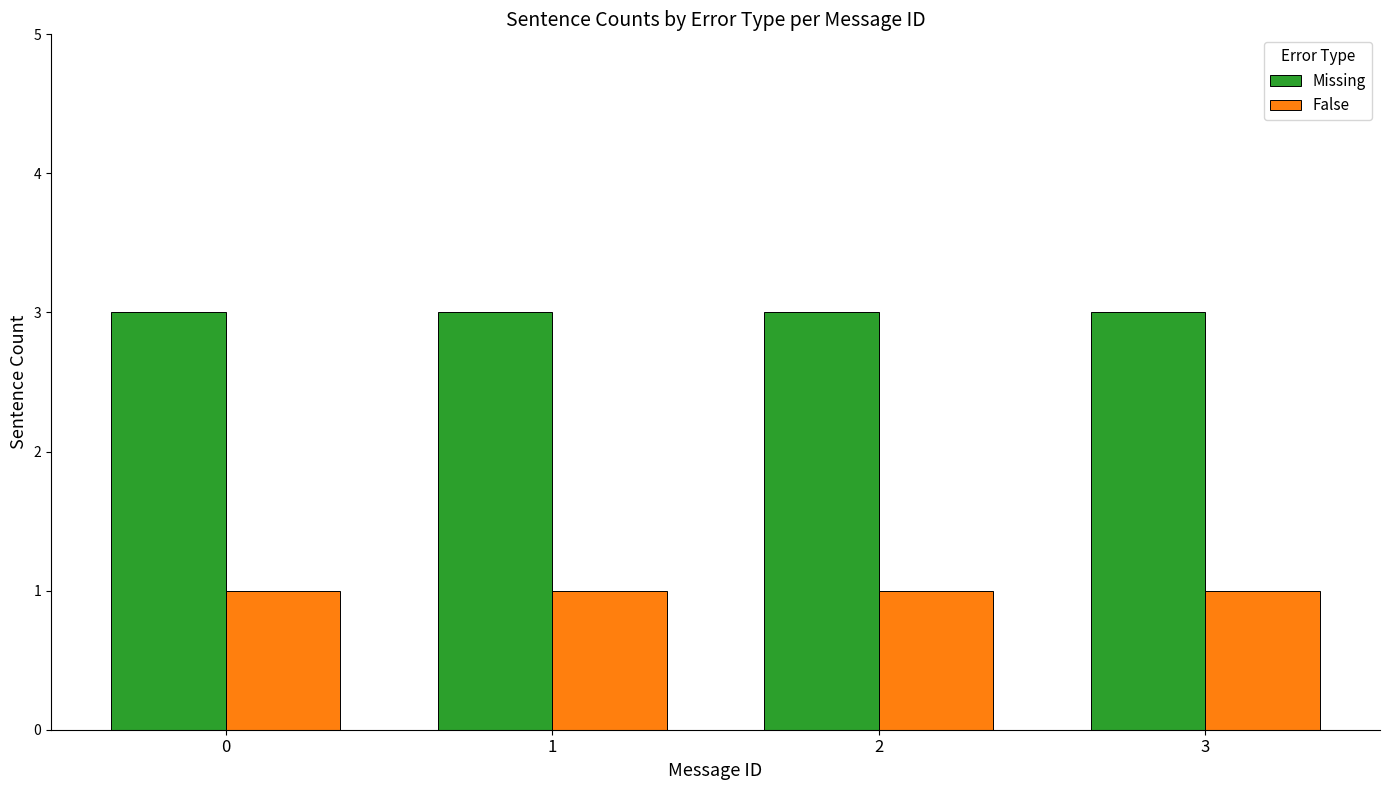

What are all the series names shown in the legend?

Missing, False